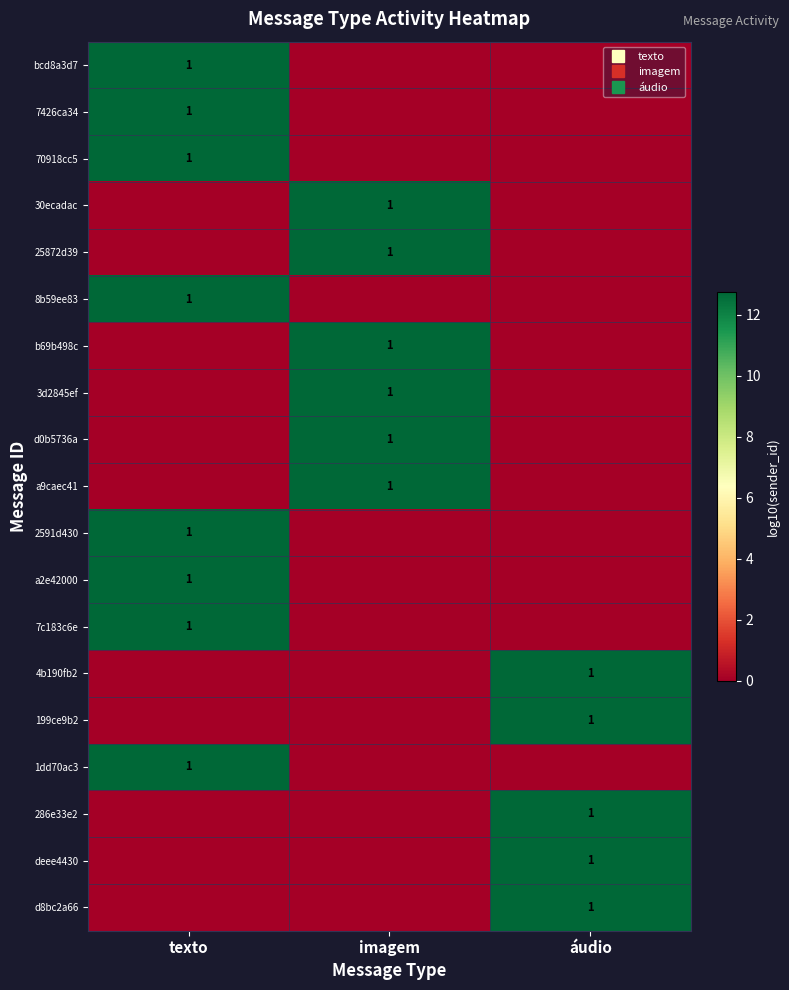

What is the difference between the highest and lowest values at áudio?

12.7